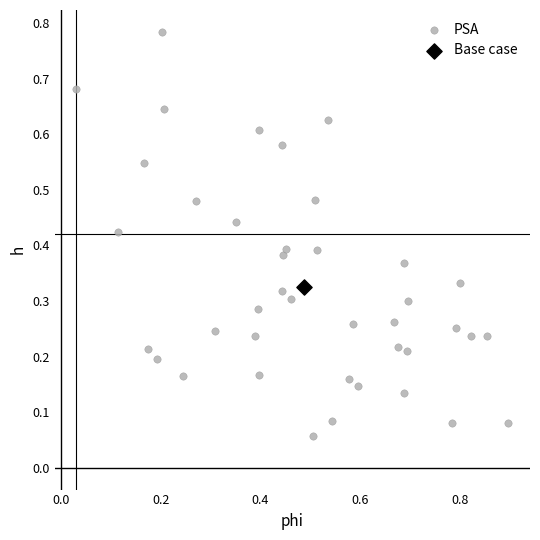

What are all the series names shown in the legend?

PSA, Base case